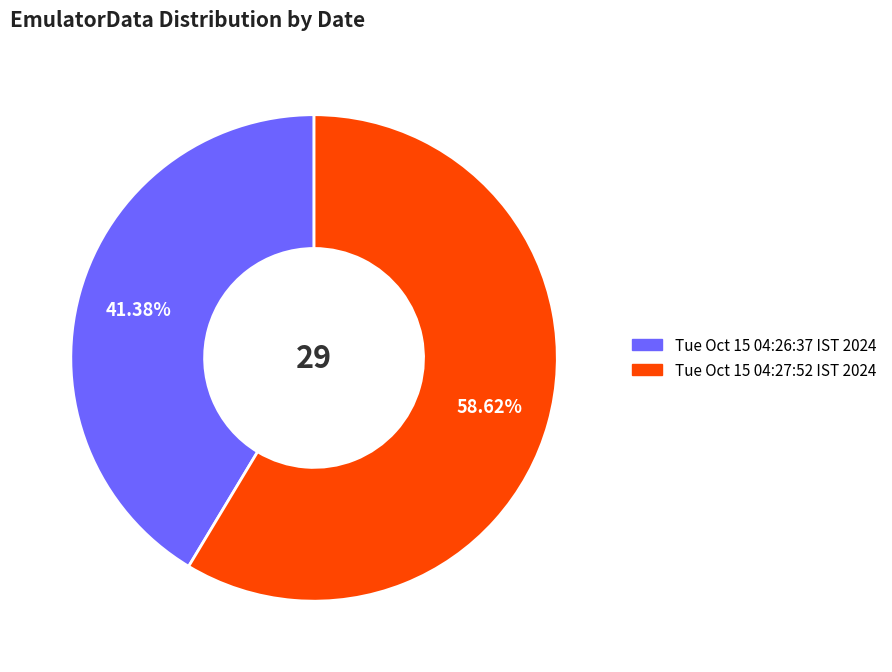

To the nearest percent, what is the combined percentage of Tue Oct 15 04:26:37 IST 2024 and Tue Oct 15 04:27:52 IST 2024?

100%